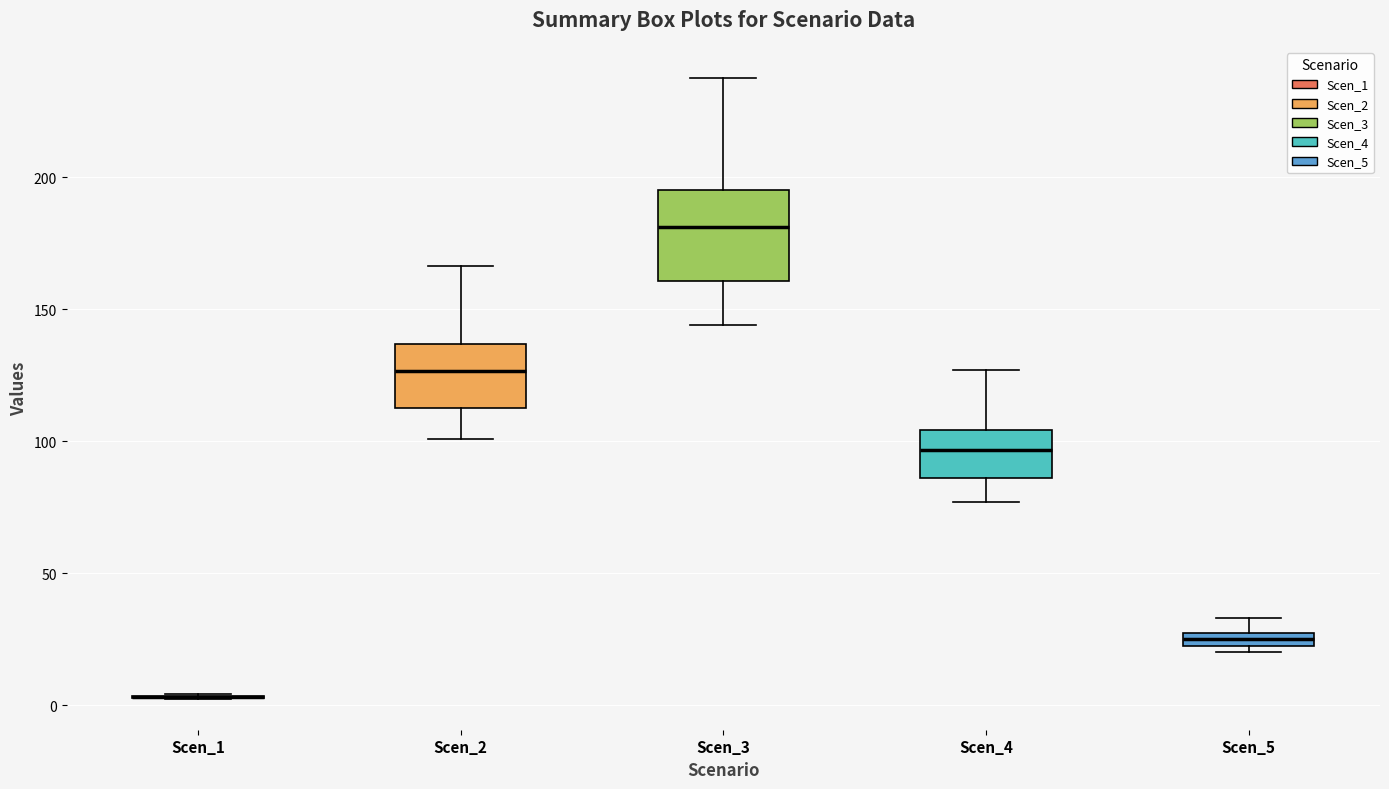

Where does the upper whisker of the box for Scen_4 end on the y-axis? The values are not printed on the chart, so give them approximately, as read against the axis.

125